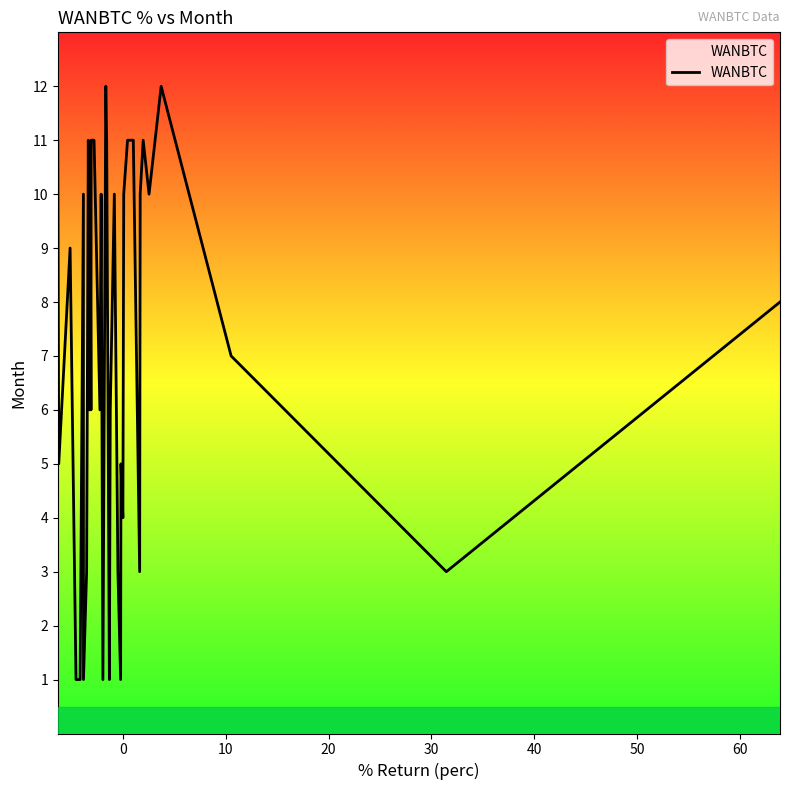

What is the difference between the maximum and minimum values?

11